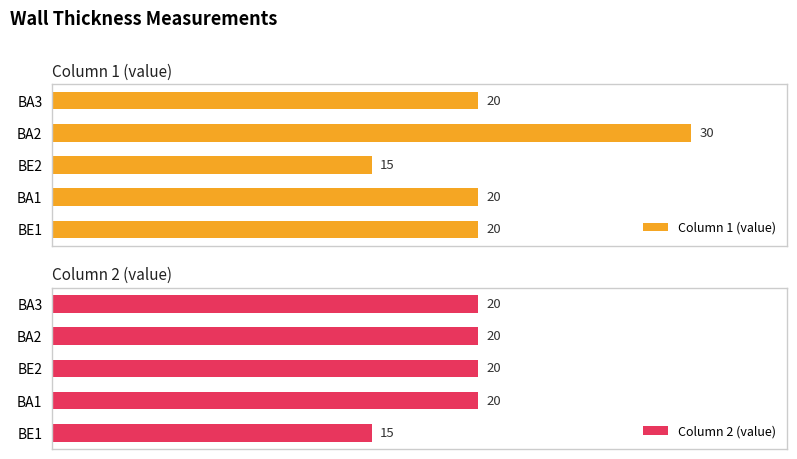

How many bars are there in total?

10